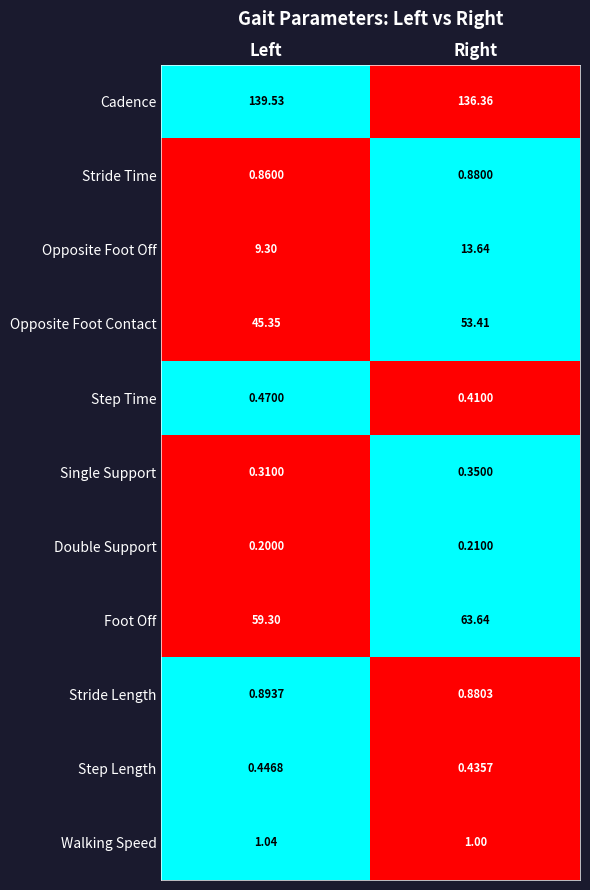

At which label is Foot Off closest to 61?

Left